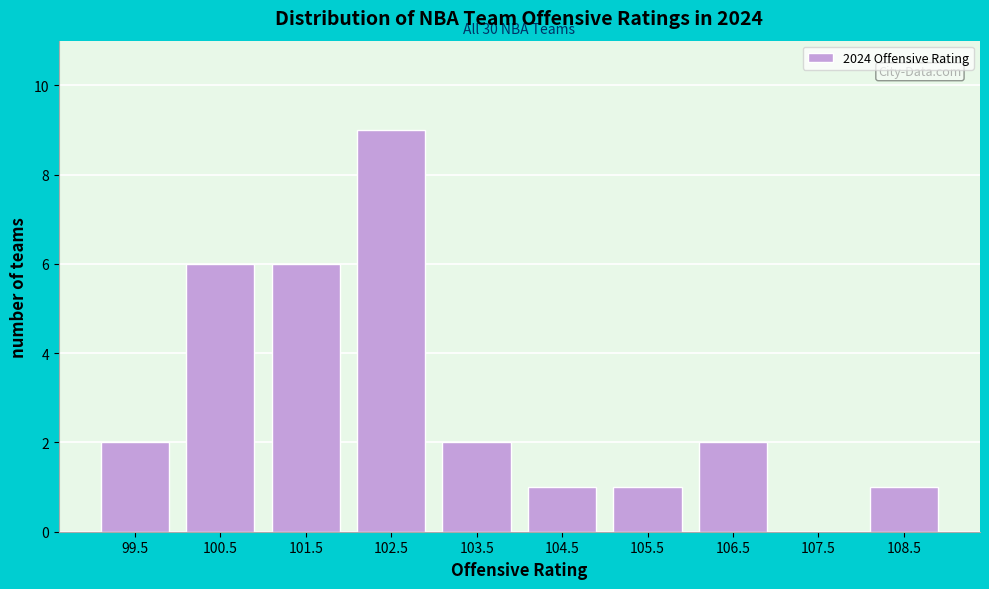

Reading left to right, what are all the values shown in this chart?

99.5=2	100.5=6	101.5=6	102.5=9	103.5=2	104.5=1	105.5=1	106.5=2	107.5=0	108.5=1